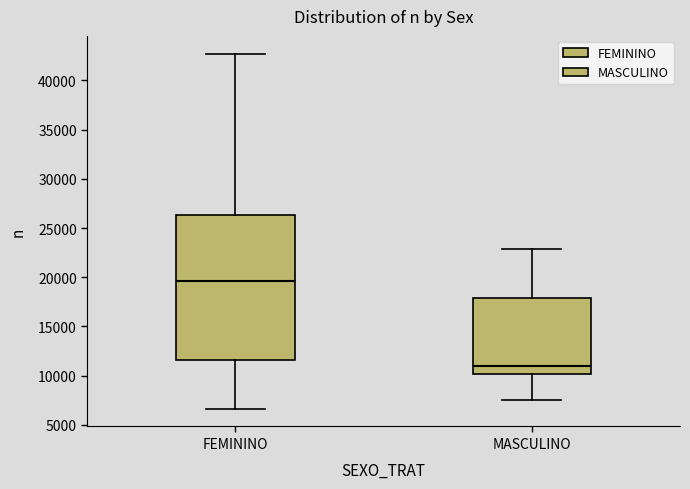

Reading left to right, read every box against the y-axis: the position of its median line, the range the box covers, and the ends of its whiskers. The values are not printed on the chart, so give them approximately, as read against the axis.

FEMININO: median 19500, box 11500 to 26500, whiskers 6500 to 42500
MASCULINO: median 11000, box 10000 to 18000, whiskers 7500 to 23000